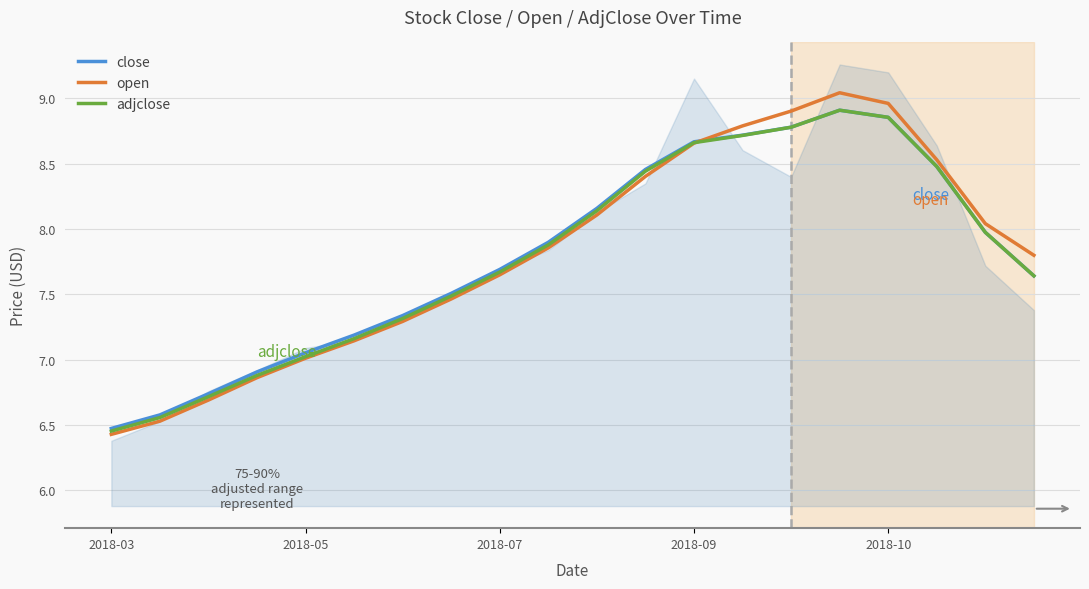

At which label does adjclose reach its minimum?

2018-03